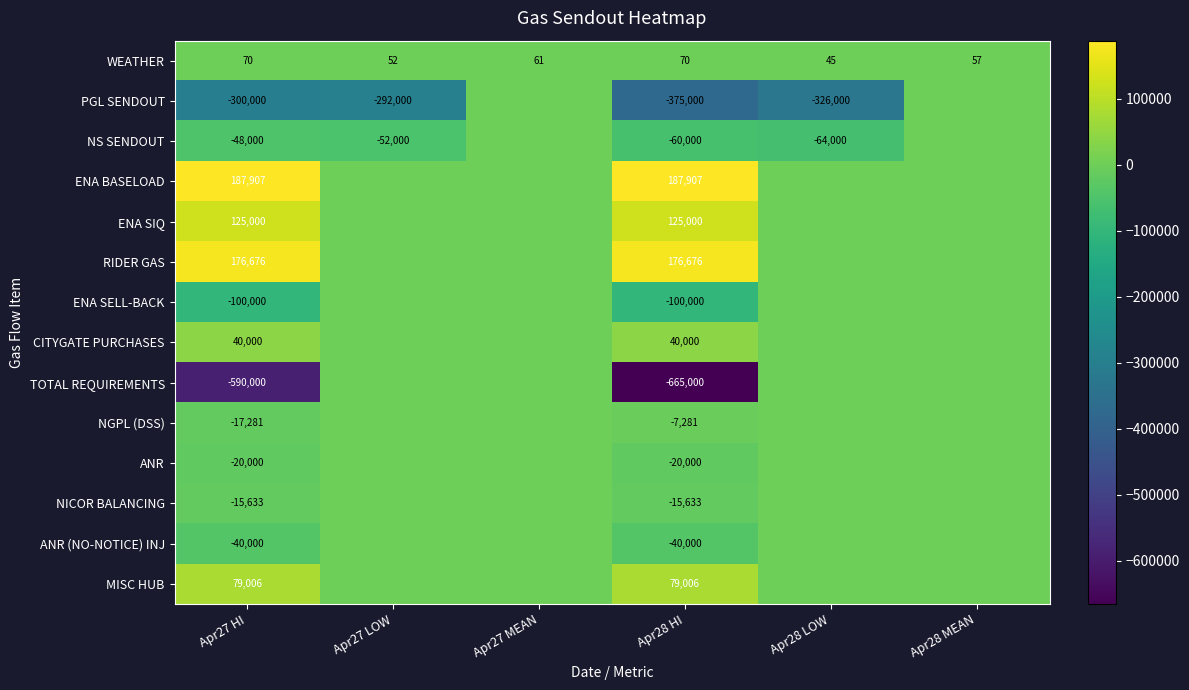

What is the total value across all series at Apr28 MEAN?

57.5